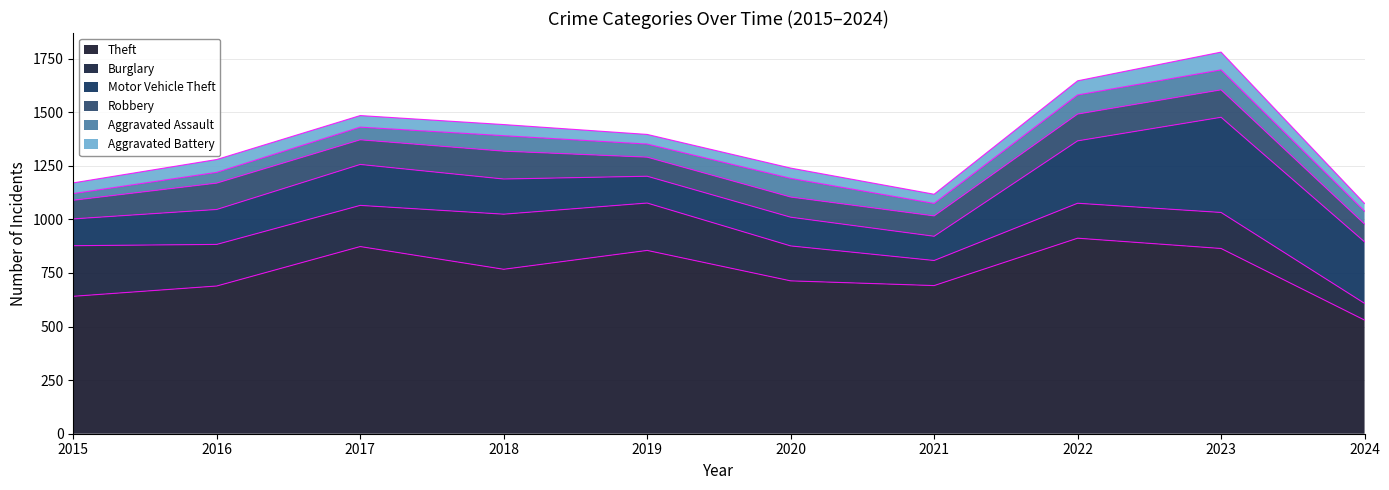

At which label is Robbery closest to 106?

2017